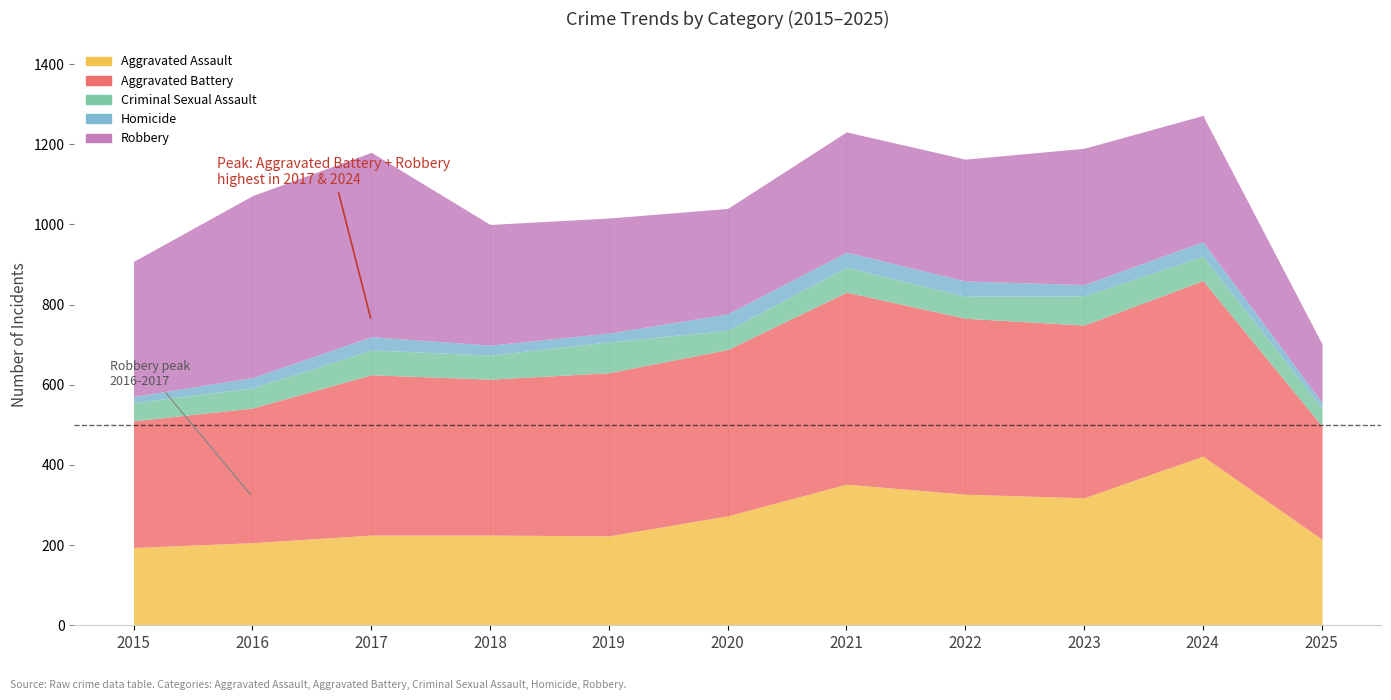

What are all the series names shown in the legend?

Aggravated Assault, Aggravated Battery, Criminal Sexual Assault, Homicide, Robbery